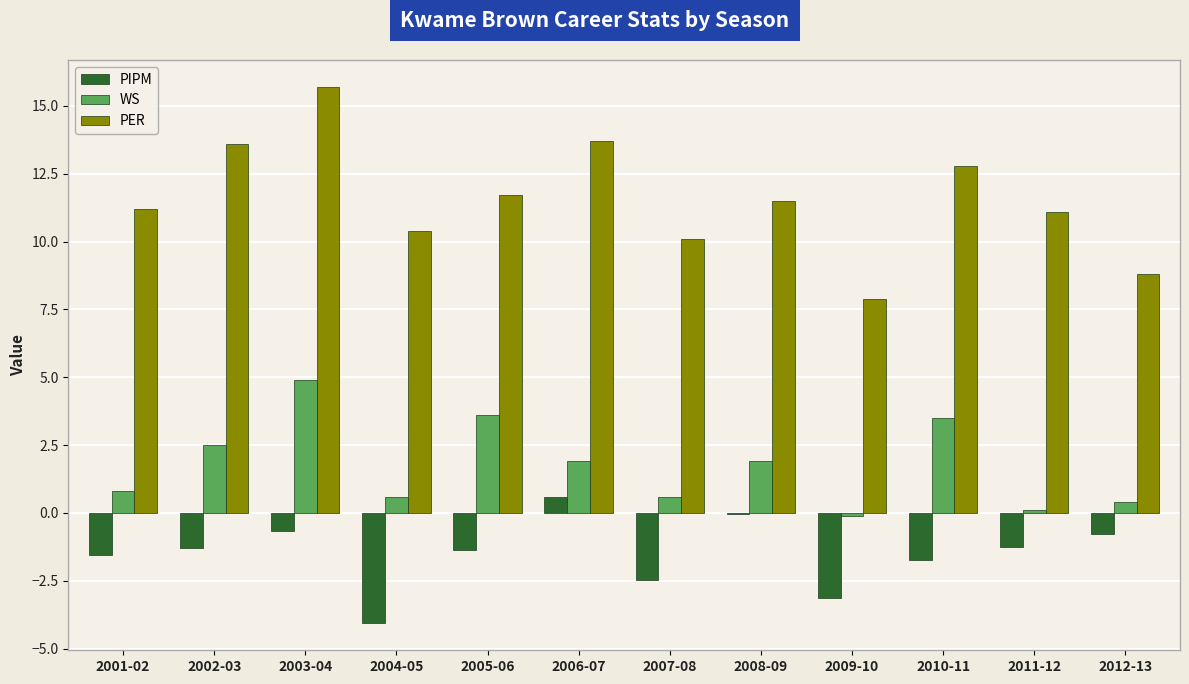

What is the total value across all series at 2011-12?

9.9